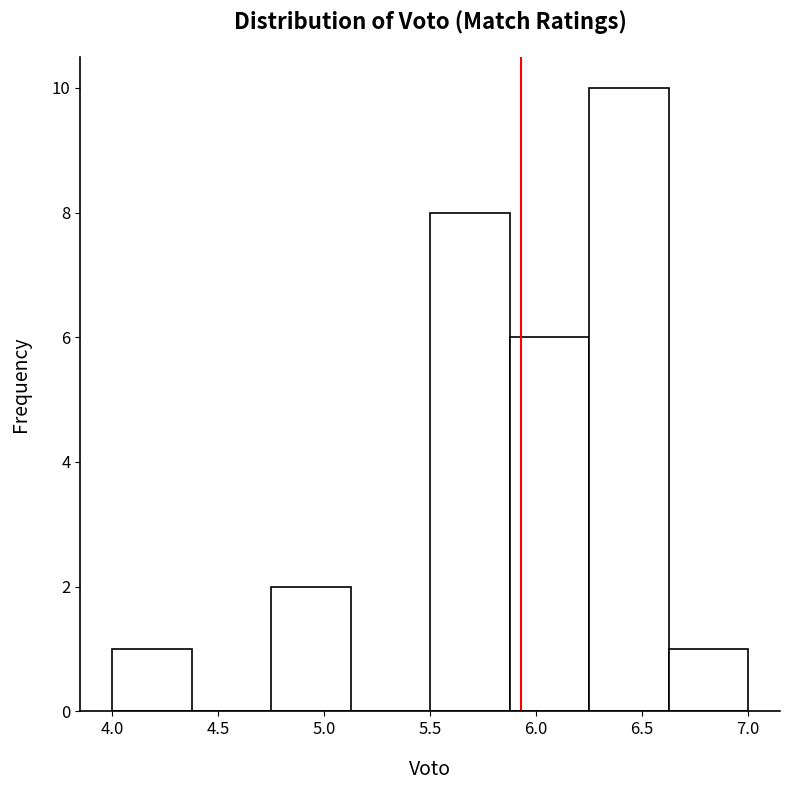

Over which range of the x-axis is the bar tallest?

6.250 to 6.625